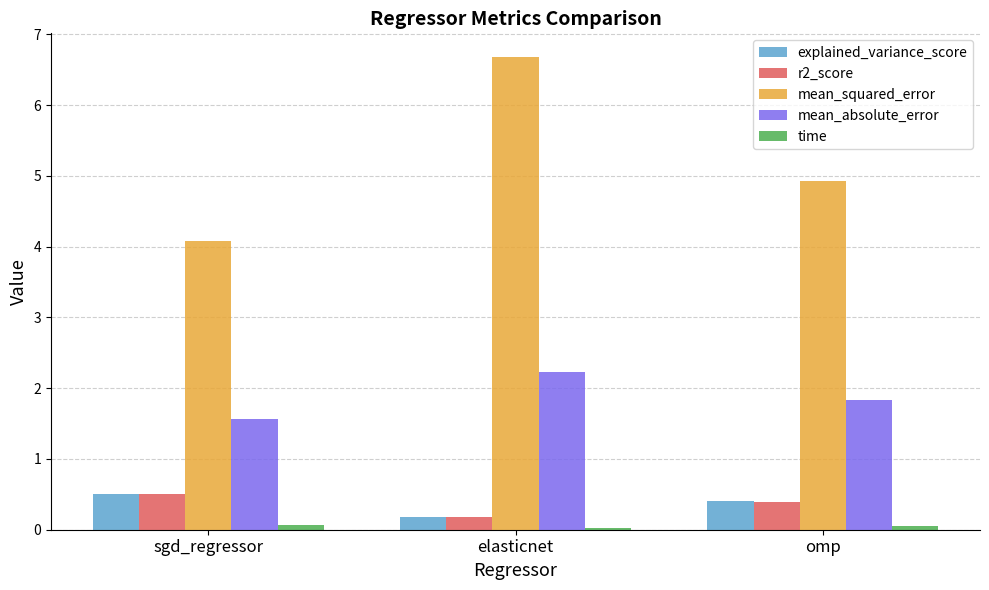

The value of r2_score at elasticnet is 0.2. True or false?

True